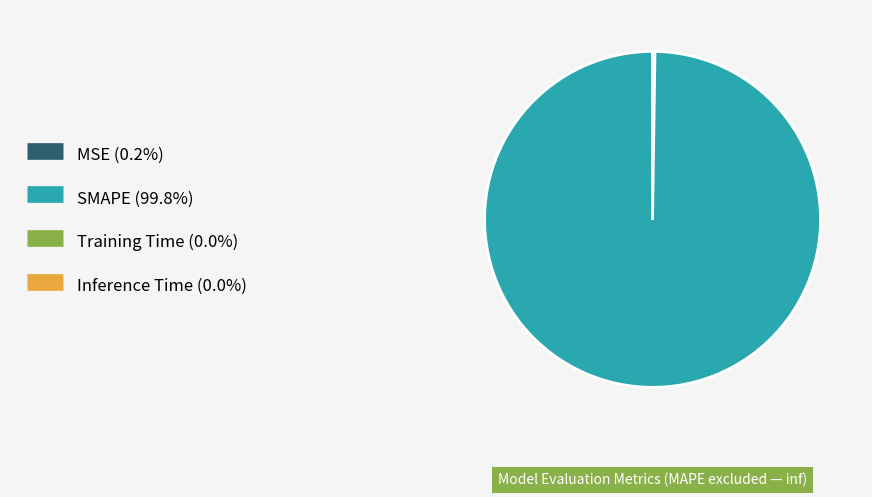

Which slice is the largest?

SMAPE